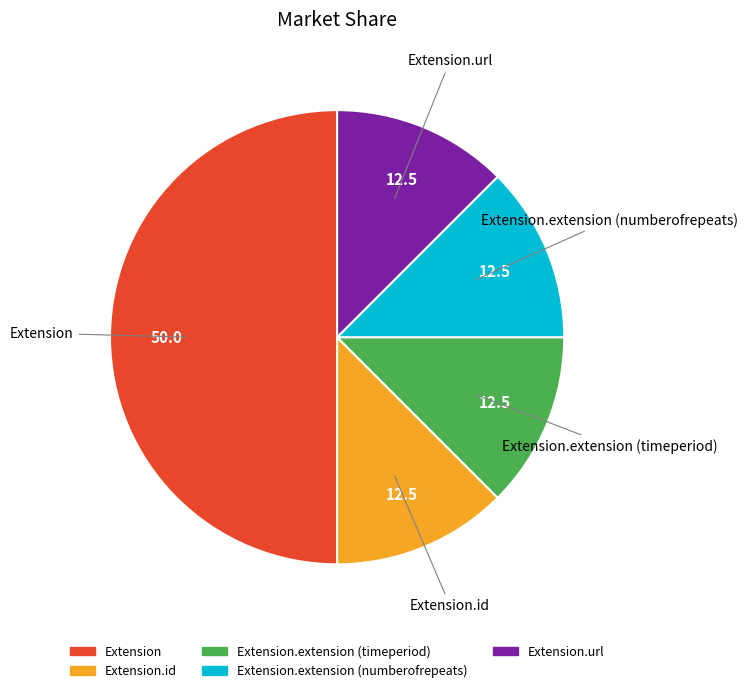

Is it true that Extension is 50% of the pie?

True